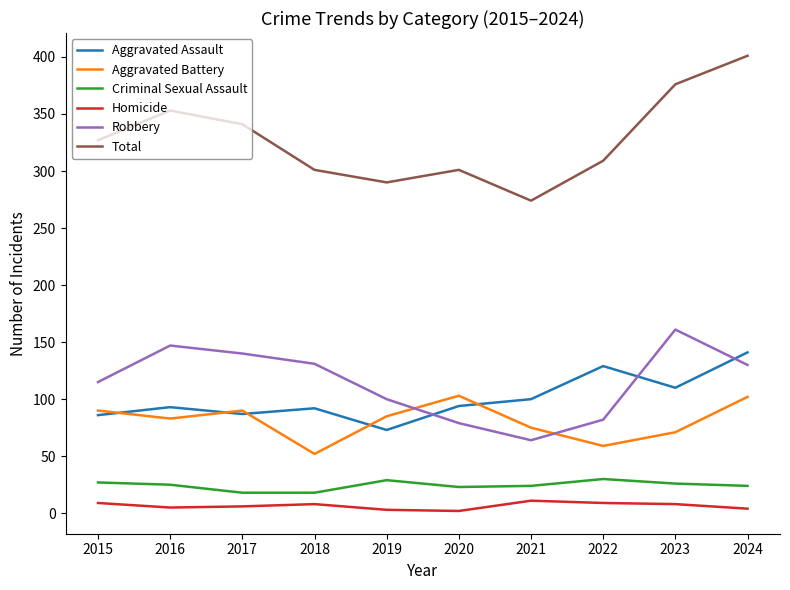

How many interior local valleys does the Total series have?

2